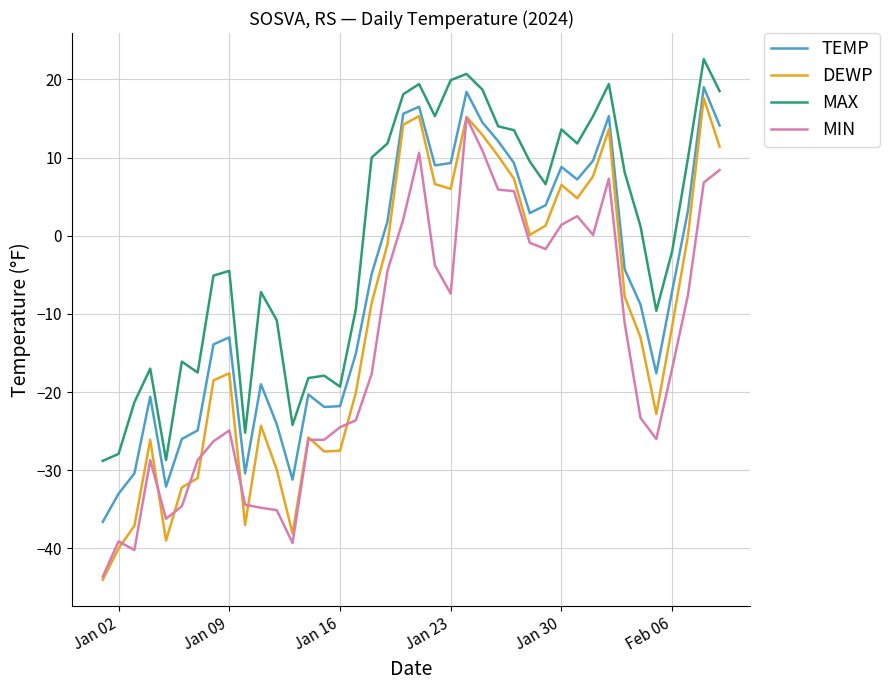

What is the minimum value for TEMP?

-36.6